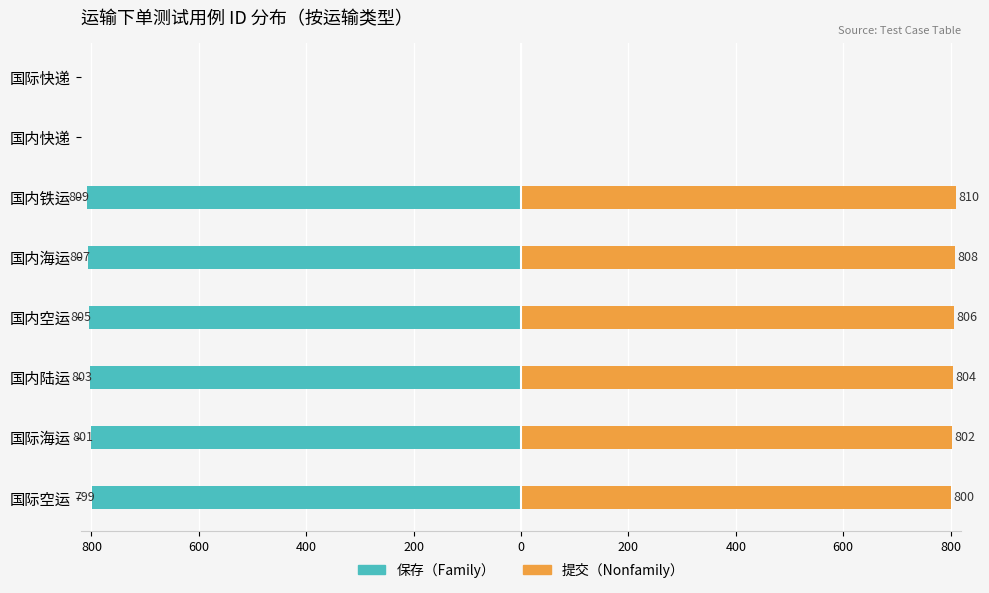

The 保存（Family） series shows -799 at 国际空运. True or false?

True